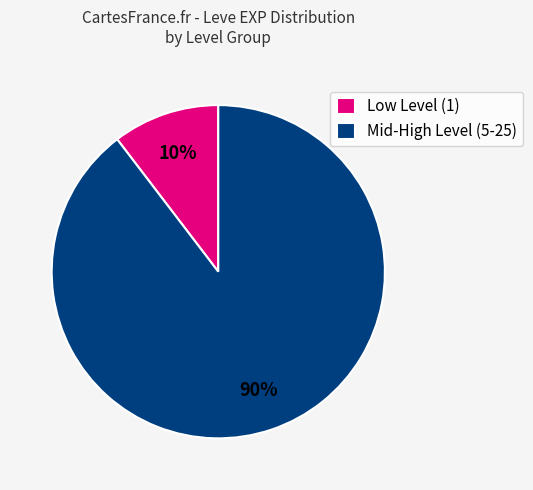

Rank the categories by value from highest to lowest.

Mid-High Level (5-25), Low Level (1)